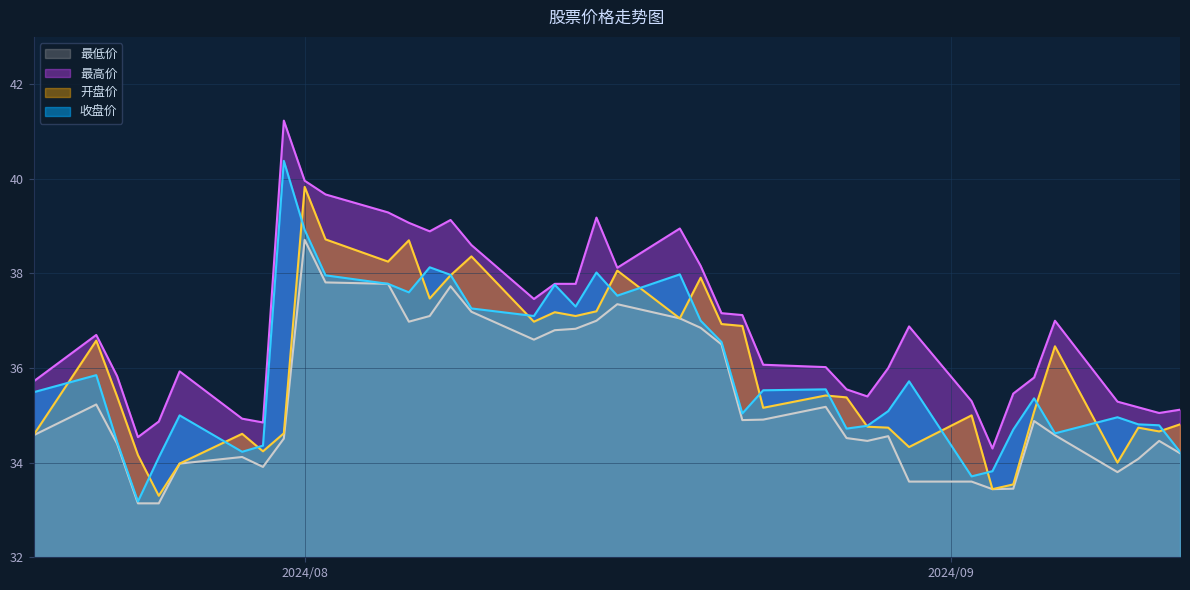

What is the sum of the 最低价 values at 20240809 and 20240725?

70.3